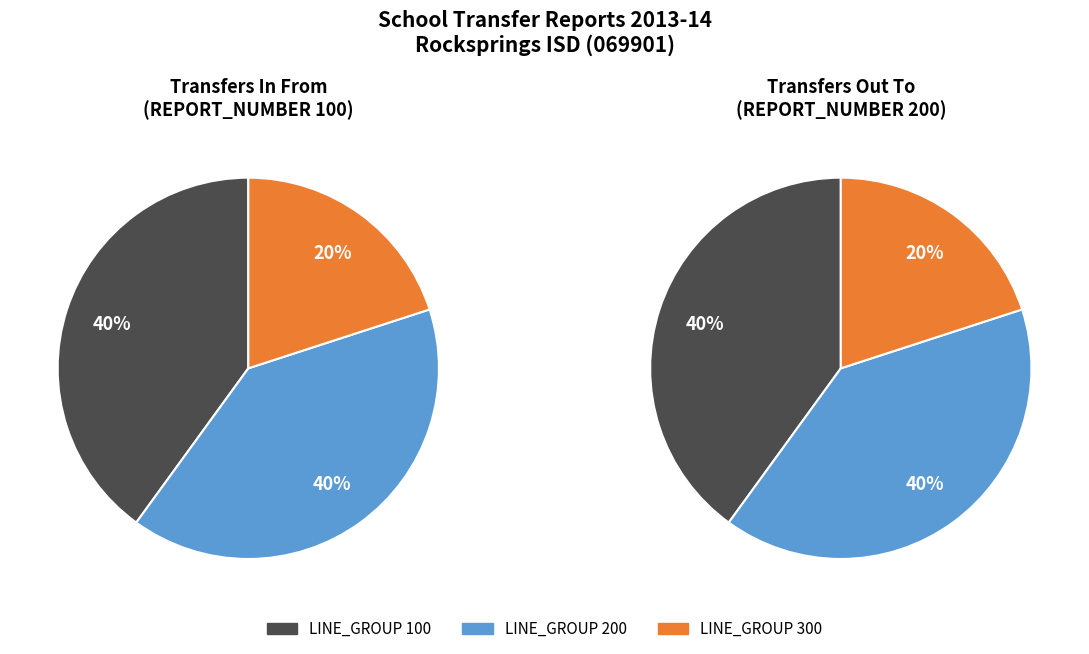

True or false: 2 accounts for 30% of the total.

False